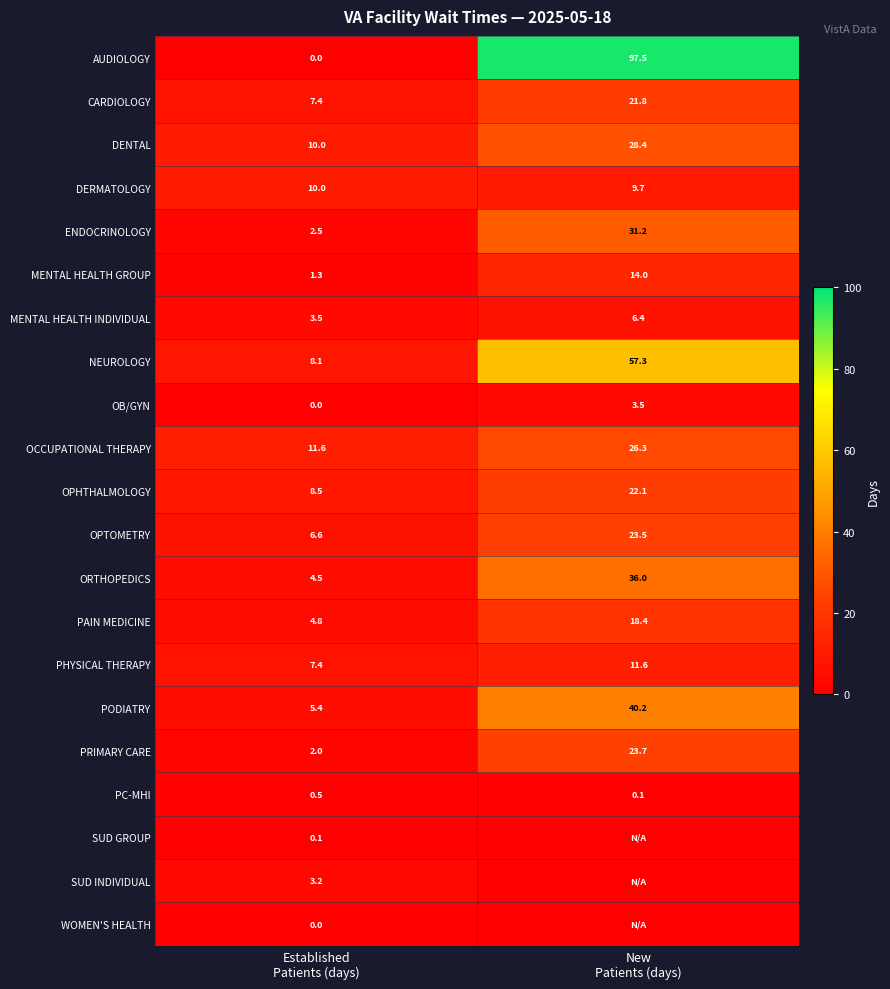

What is the maximum value for PODIATRY?

40.2